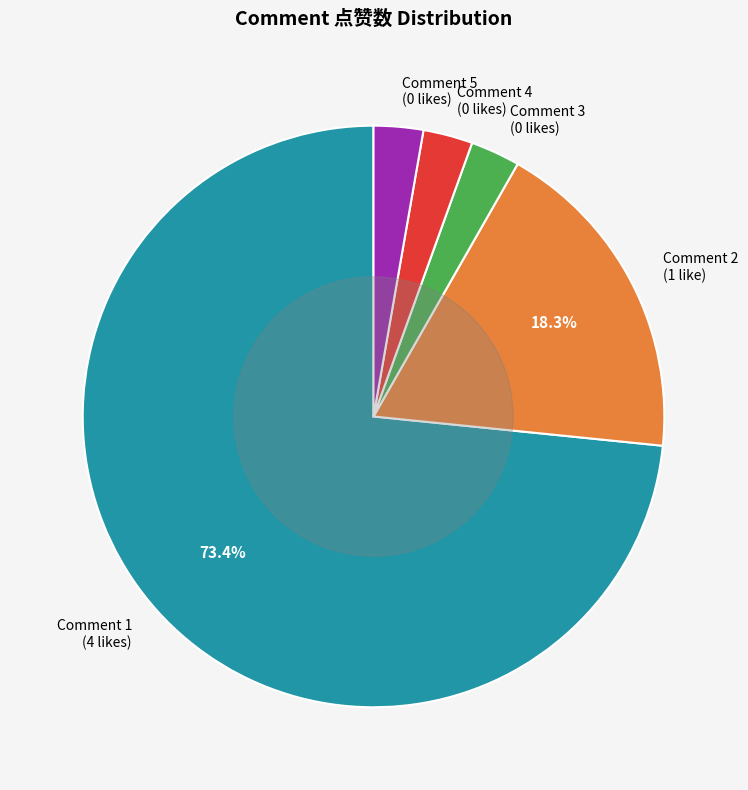

Does Comment 5 (0 likes) account for over 50% of the chart?

No